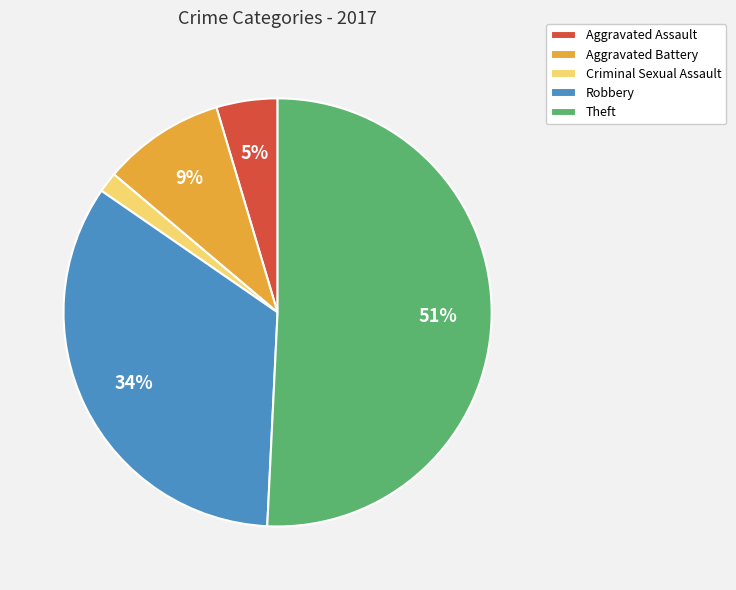

The Theft slice represents 65% of the pie. True or false?

False